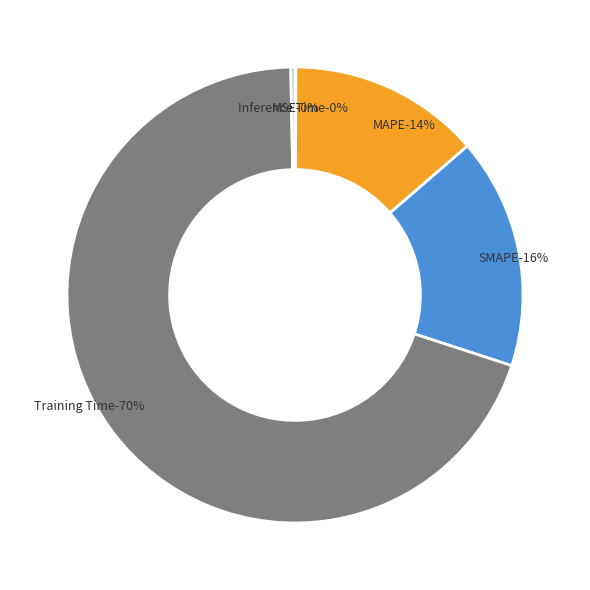

To the nearest percent, what is the difference between the MSE and MAPE slice percentages?

14%